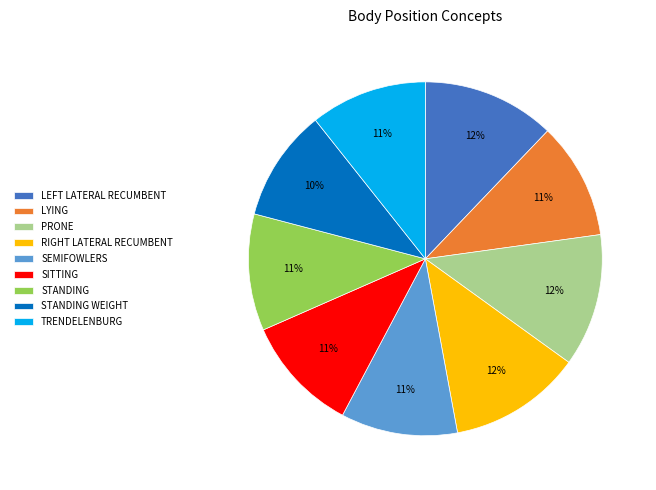

Count the number of slices in the pie.

9